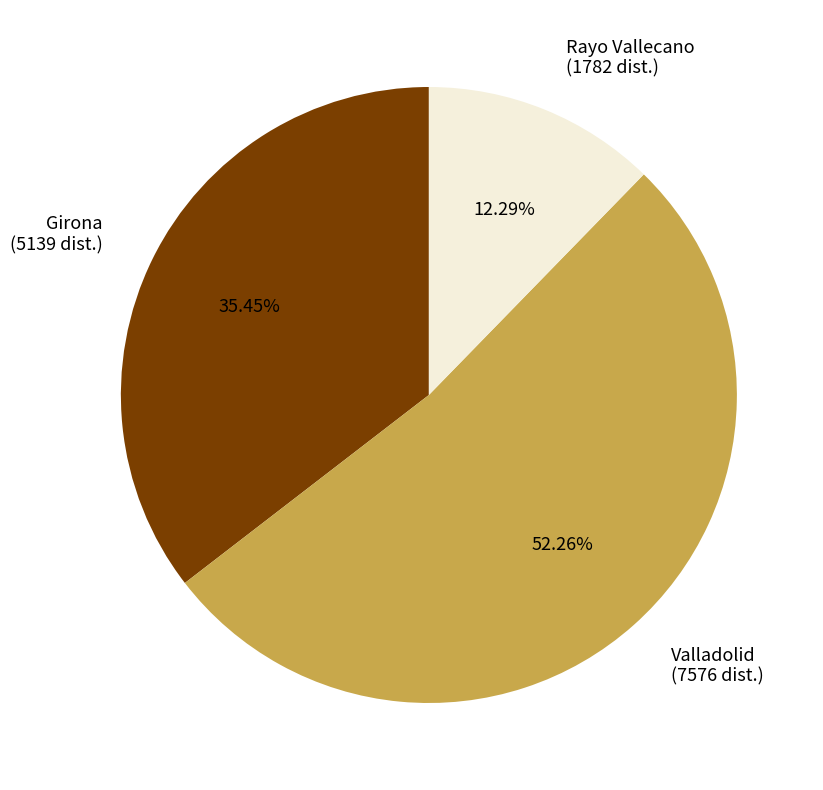

Is there any slice that represents more than half of the pie?

Yes